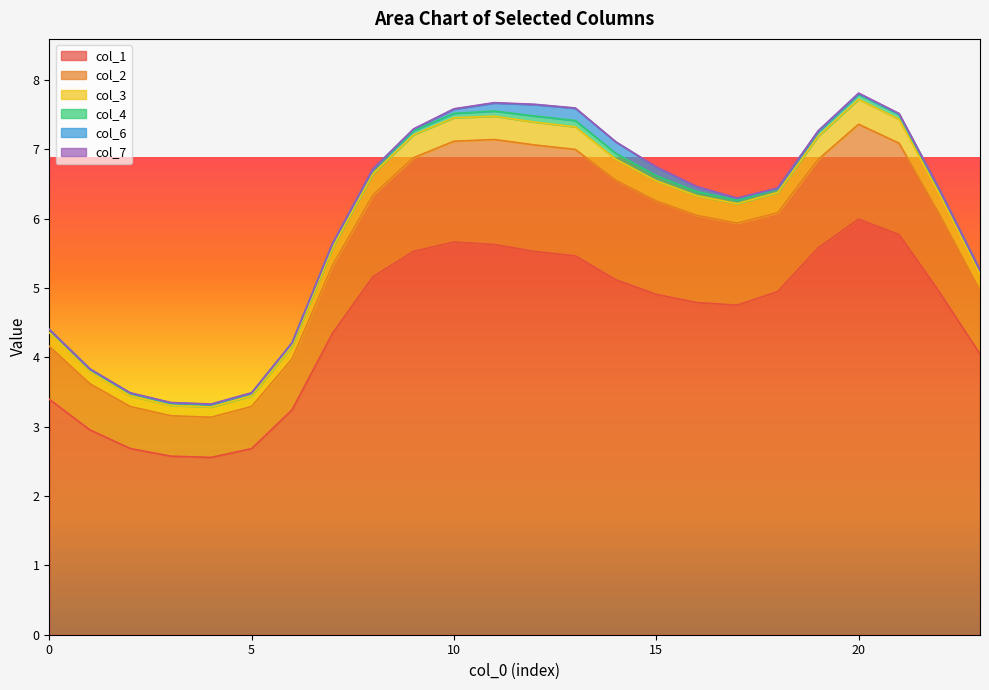

How many data points in col_1 are above 4?

17